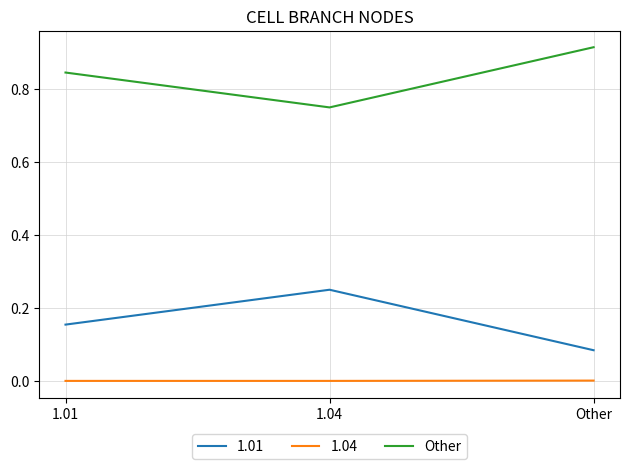

How many series are shown in this chart?

3